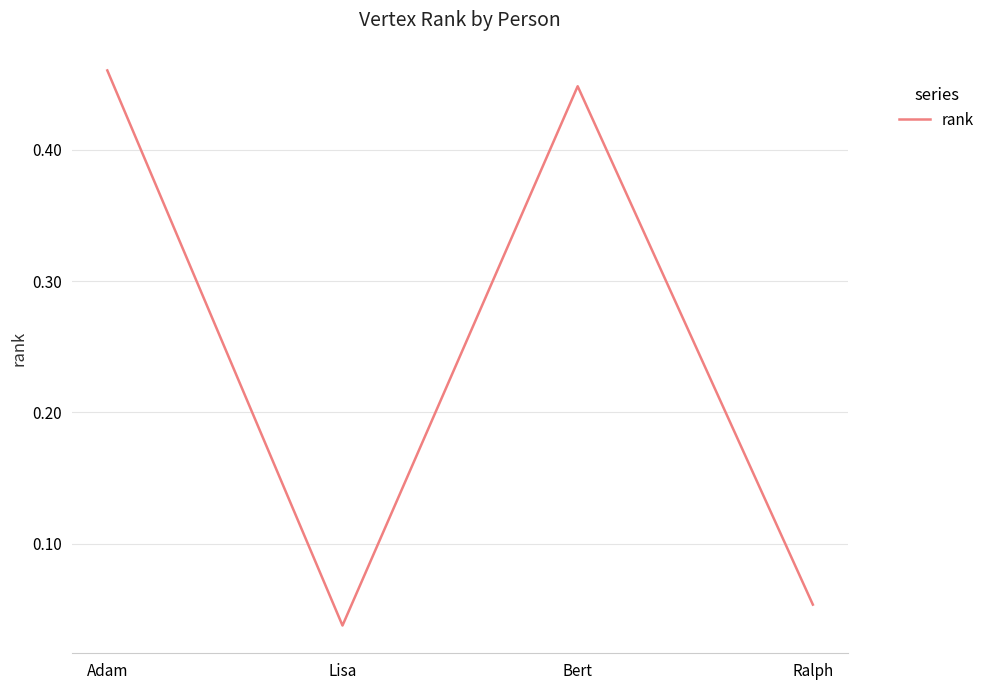

What is the change in value from Adam to Lisa?

-0.4